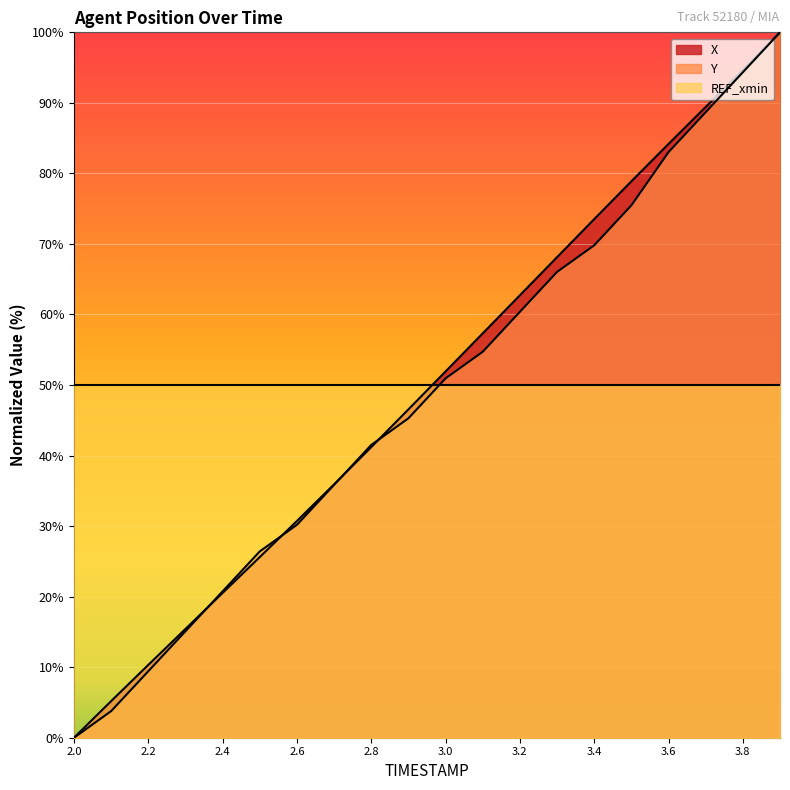

True or false: X has more than 2 points higher than both neighbors.

False